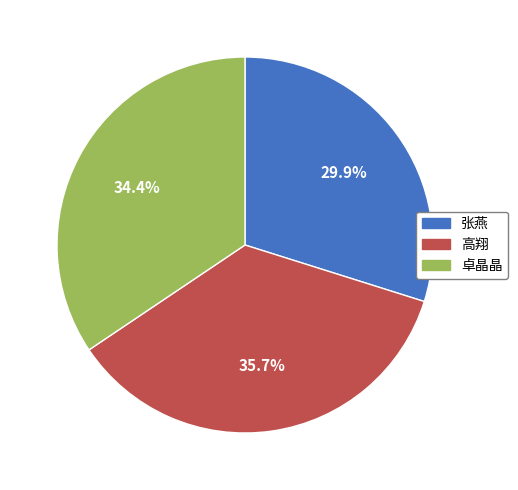

What percentage is the 卓晶晶 slice, to the nearest percent?

34%